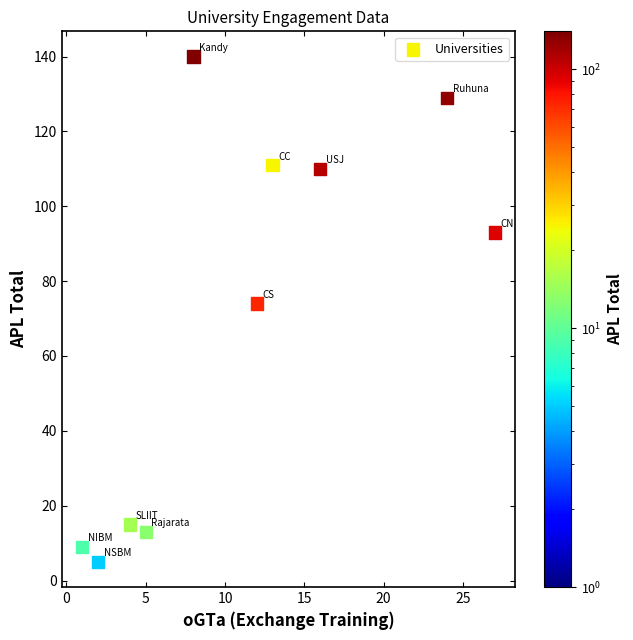

What Y value in the scatter plot is closest to 72?

74